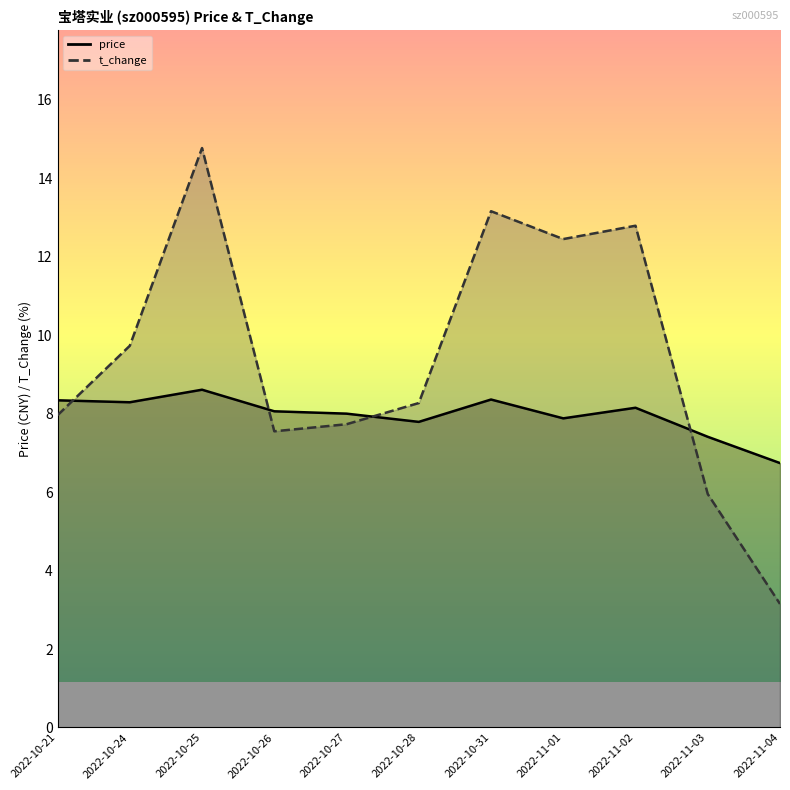

At which category is the sum across all series the highest?

2022-10-25